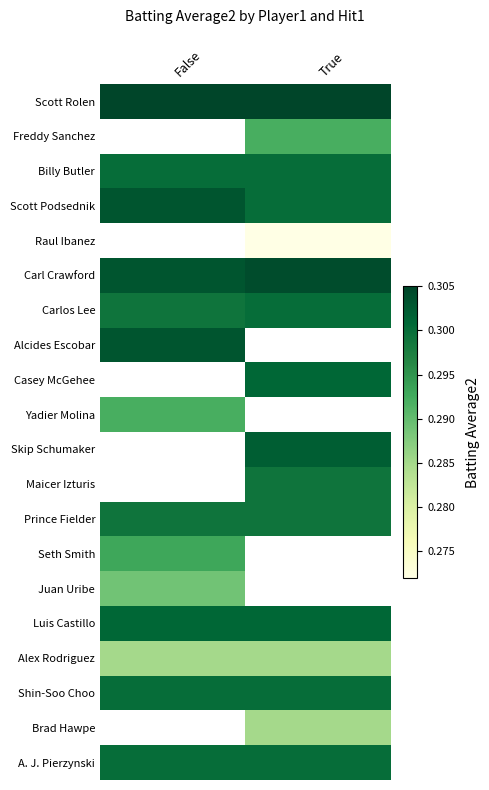

At which category does the chart reach its minimum across all series?

True